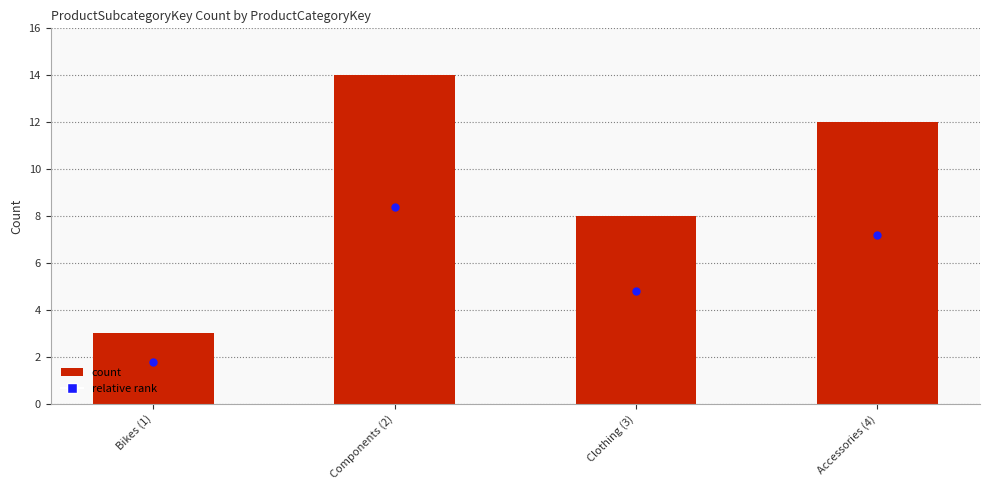

At how many categories does at least one series exceed 11?

2